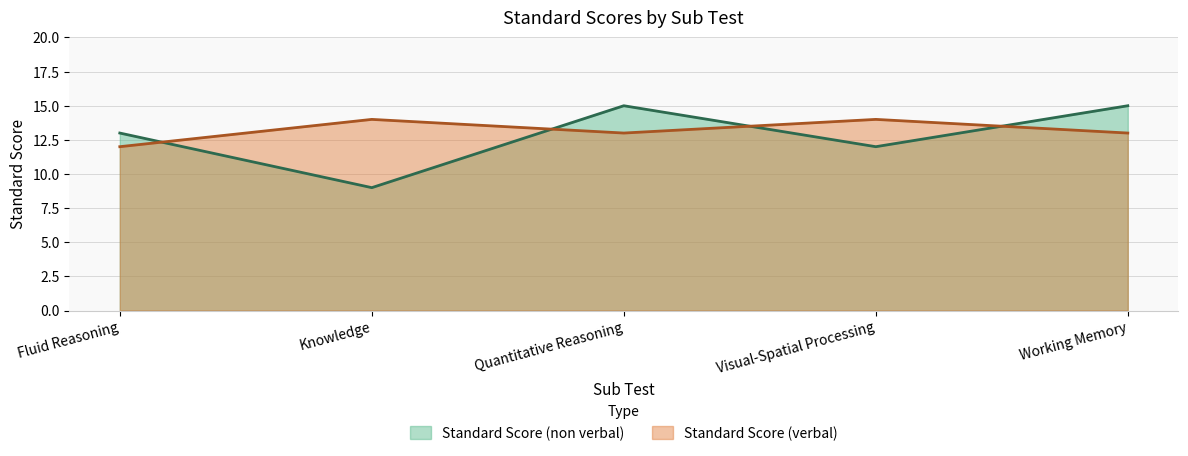

What are all the series names shown in the legend?

Standard Score (non verbal), Standard Score (verbal)